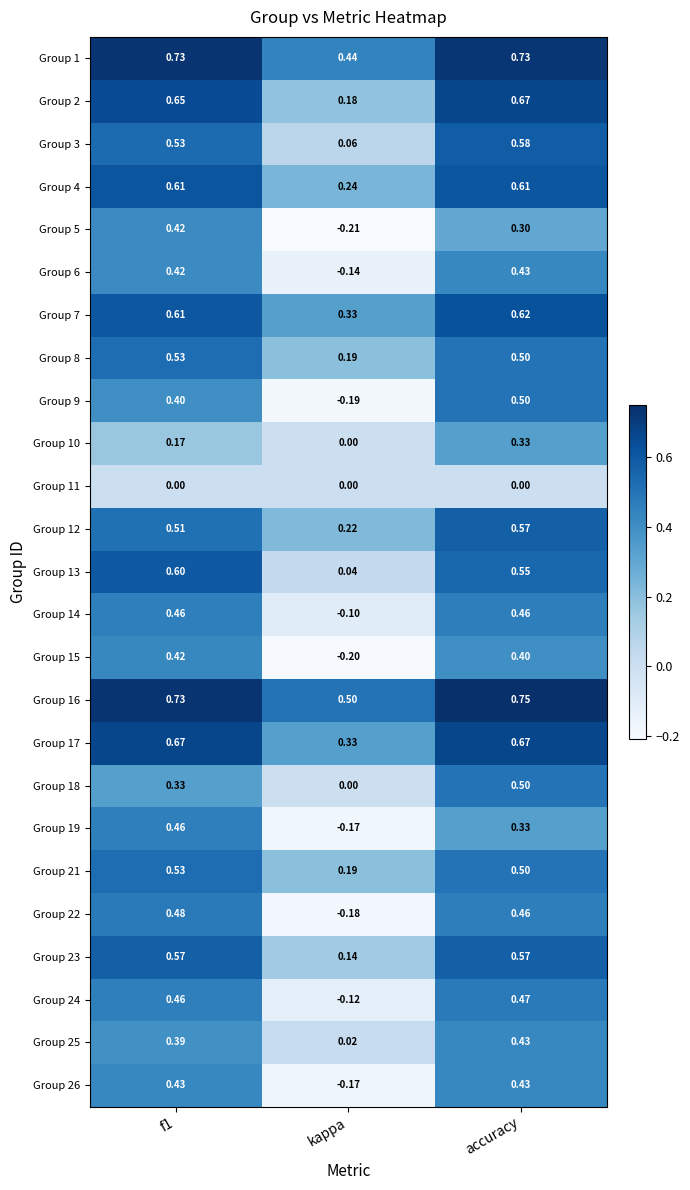

Which category has the lowest value across all series?

kappa